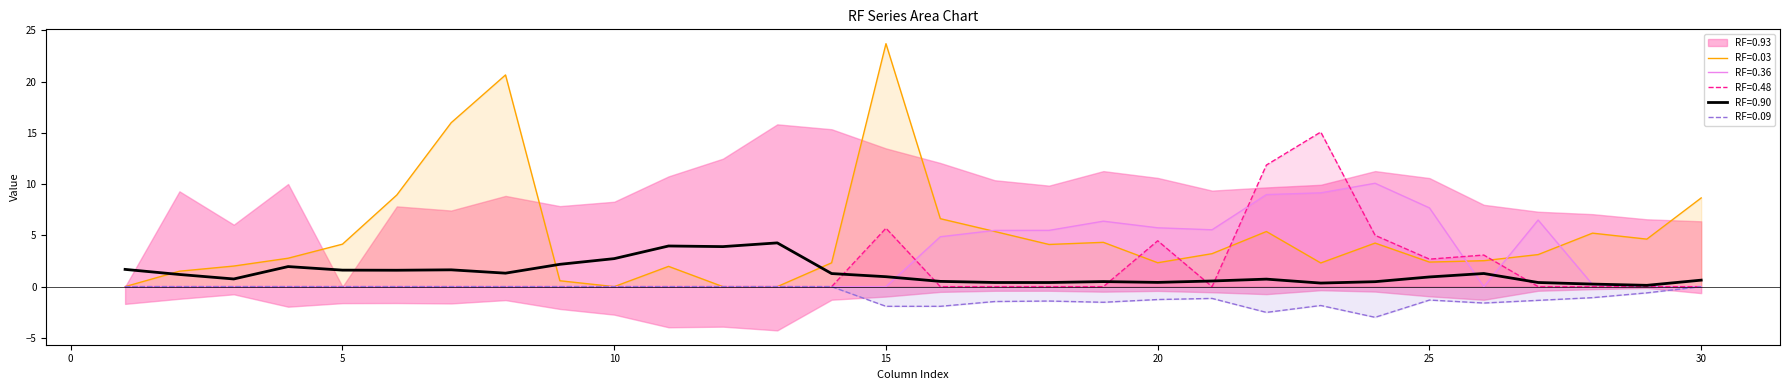

Where is the first local minimum for RF=0.36?

21